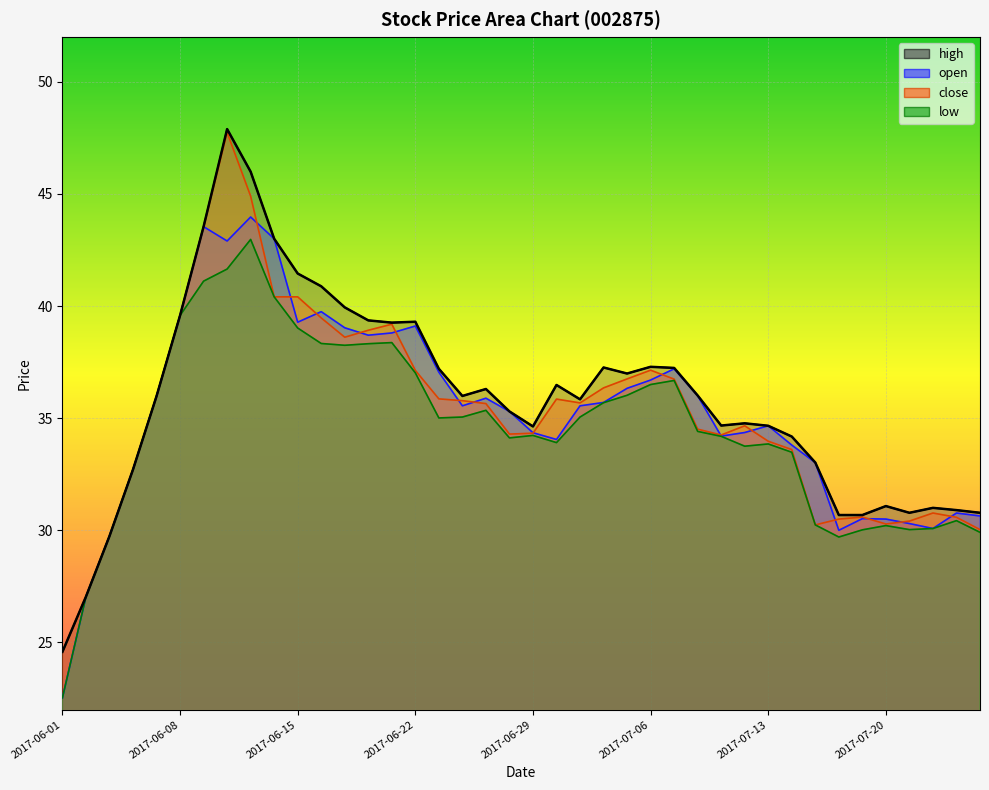

At which label does high first exceed 35?

2017-06-07